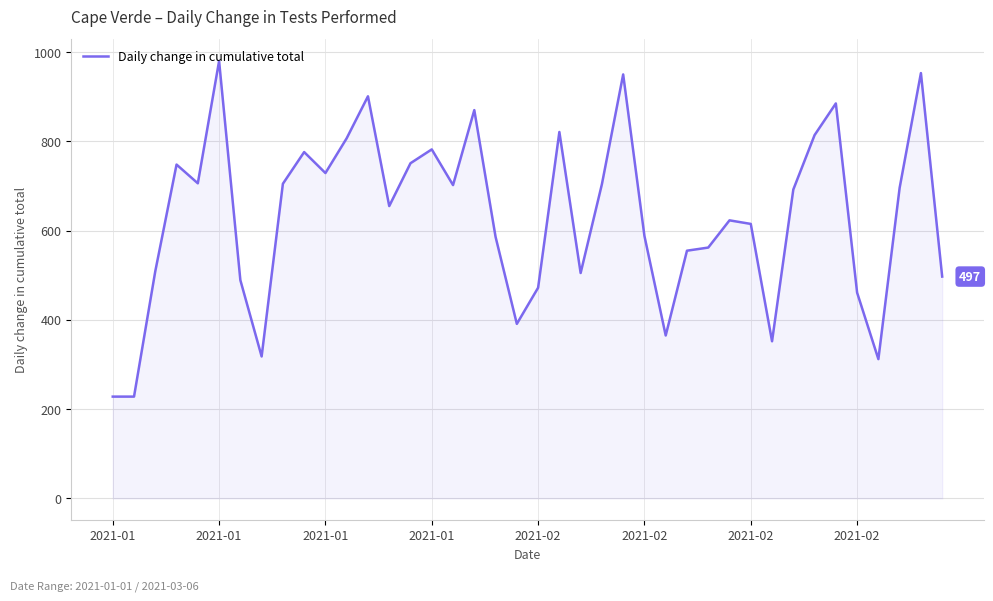

What is the difference between the second highest and minimum values?

725